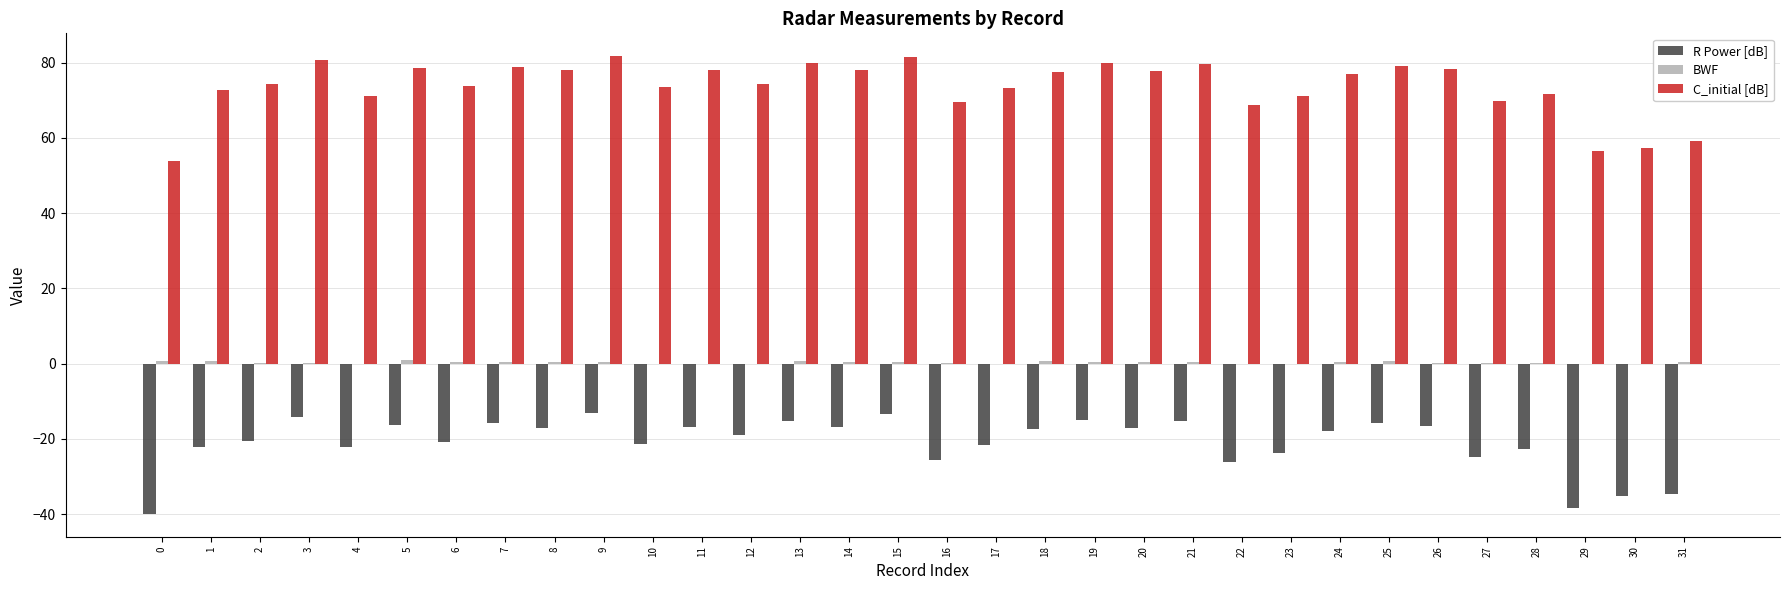

Count the number of data series in this chart.

3